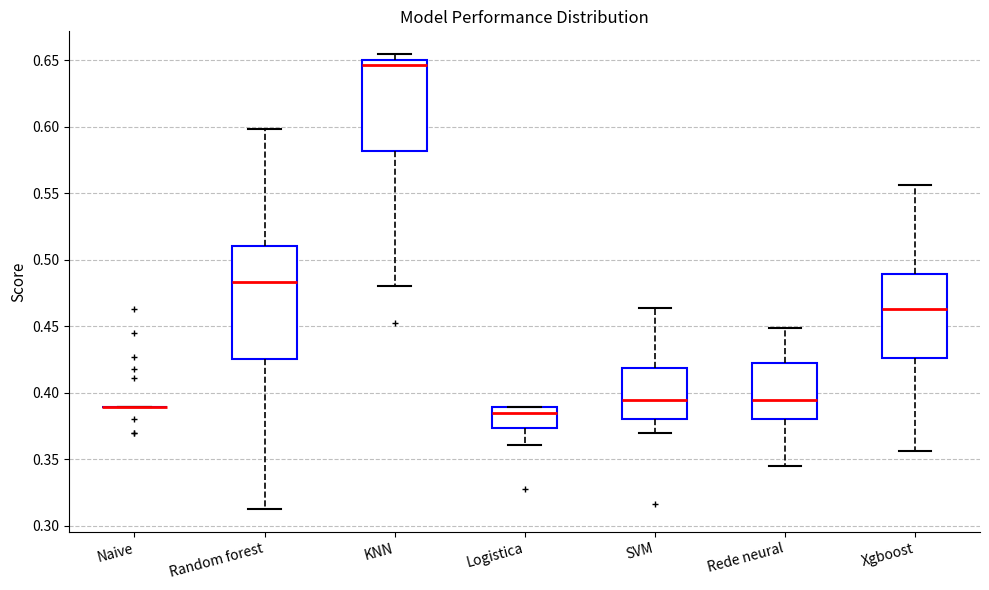

Reading left to right, read every box against the y-axis: the position of its median line, the range the box covers, and the ends of its whiskers. The values are not printed on the chart, so give them approximately, as read against the axis.

Naive: box collapsed to a line at 0.390, whiskers 0.390 to 0.390
Random forest: median 0.485, box 0.425 to 0.510, whiskers 0.315 to 0.600
KNN: median 0.645, box 0.580 to 0.650, whiskers 0.480 to 0.655
Logistica: median 0.385, box 0.375 to 0.390, whiskers 0.360 to 0.390
SVM: median 0.395, box 0.380 to 0.420, whiskers 0.370 to 0.465
Rede neural: median 0.395, box 0.380 to 0.420, whiskers 0.345 to 0.450
Xgboost: median 0.465, box 0.425 to 0.490, whiskers 0.355 to 0.555